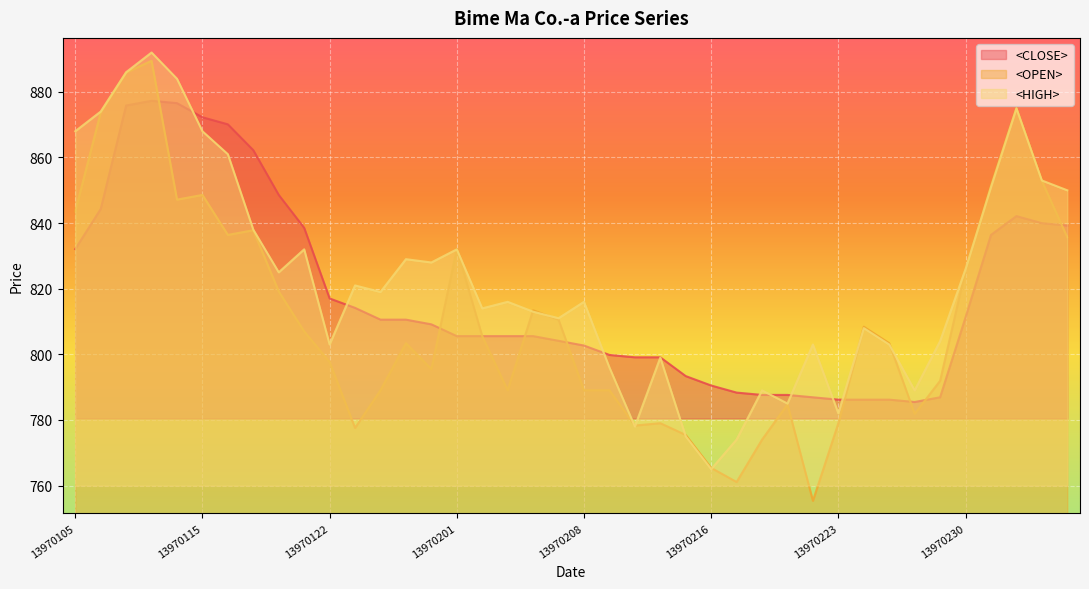

In <OPEN>, how many points are higher than both neighbors (excluding endpoints)?

10